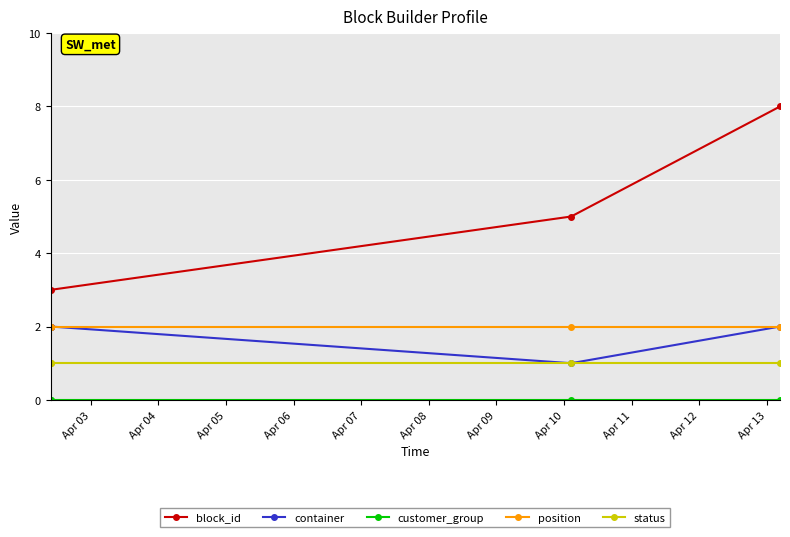

Which series has the widest spread of values?

block_id